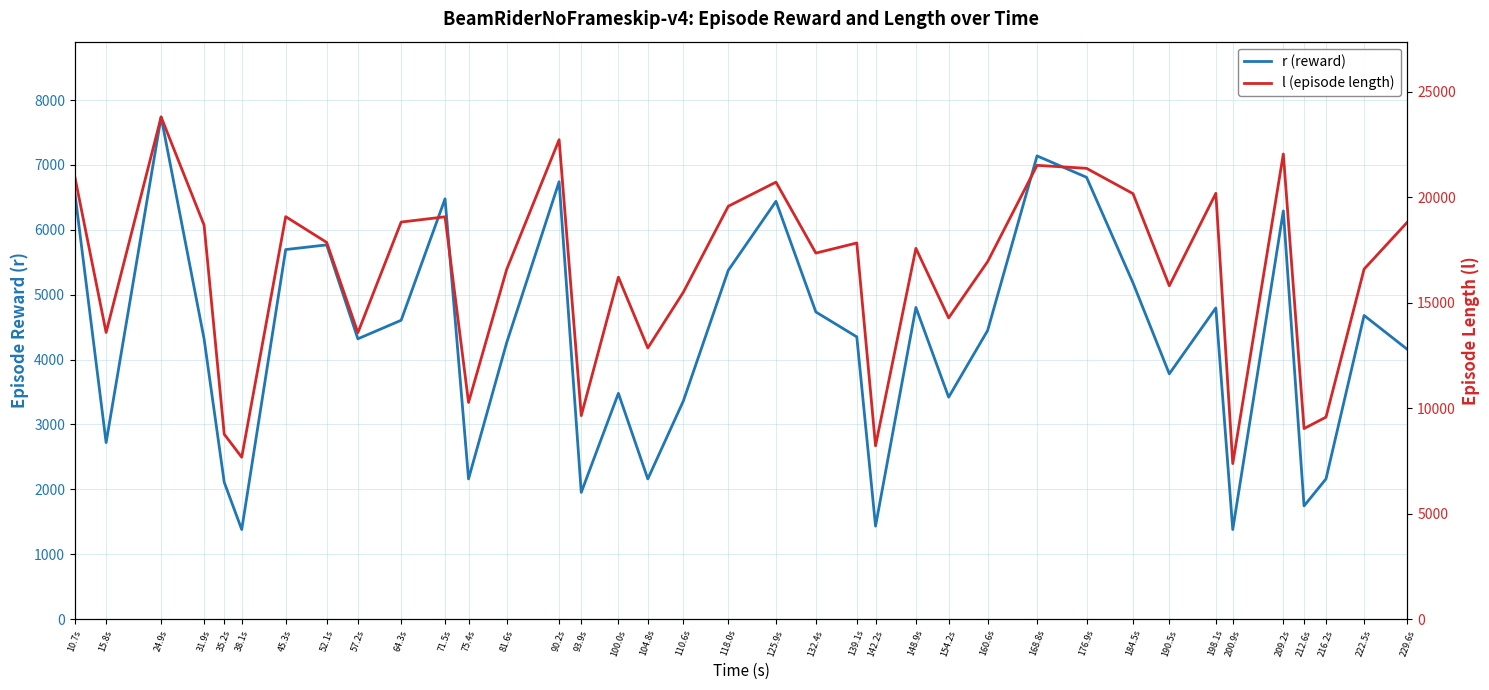

How many values in the l (episode length) series are below 17357?

18